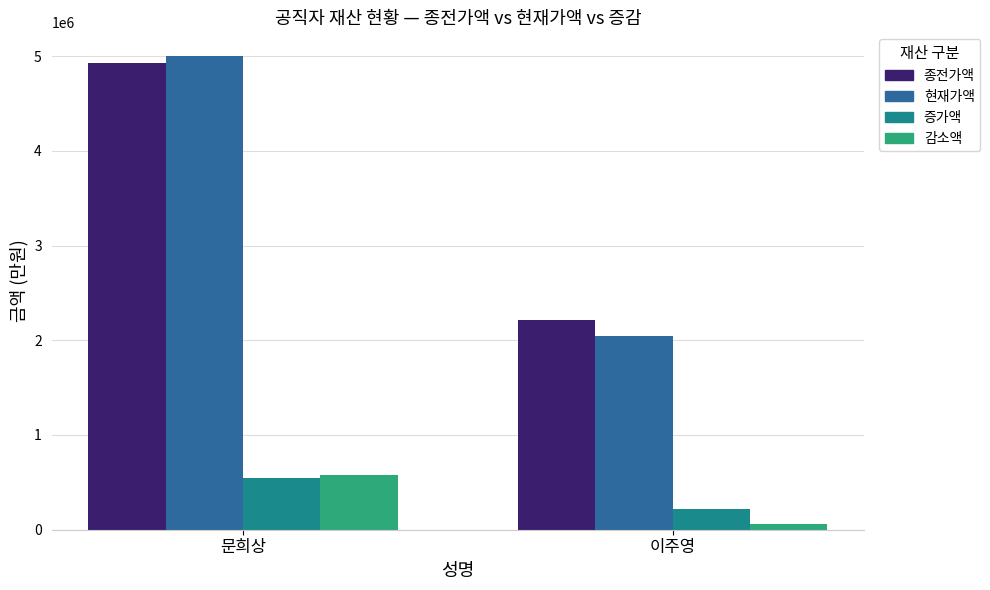

What is the difference between the highest and lowest values at 문희상?

4455072